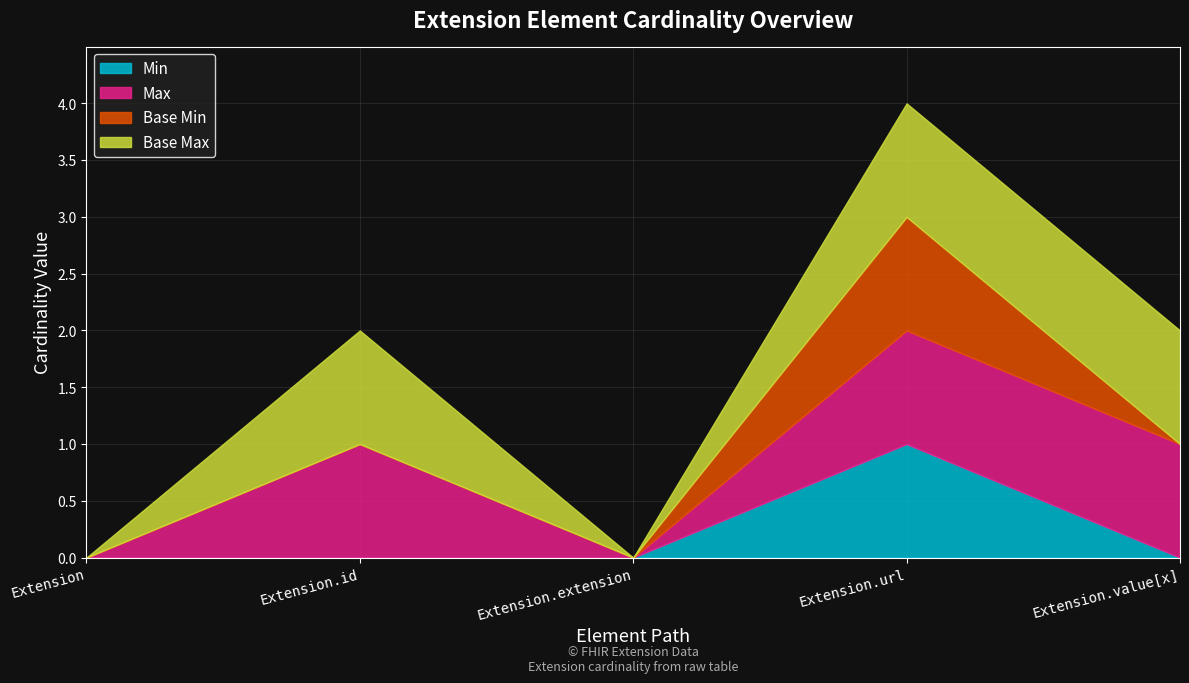

True or false: Min has a value of 0 at Extension.id.

True